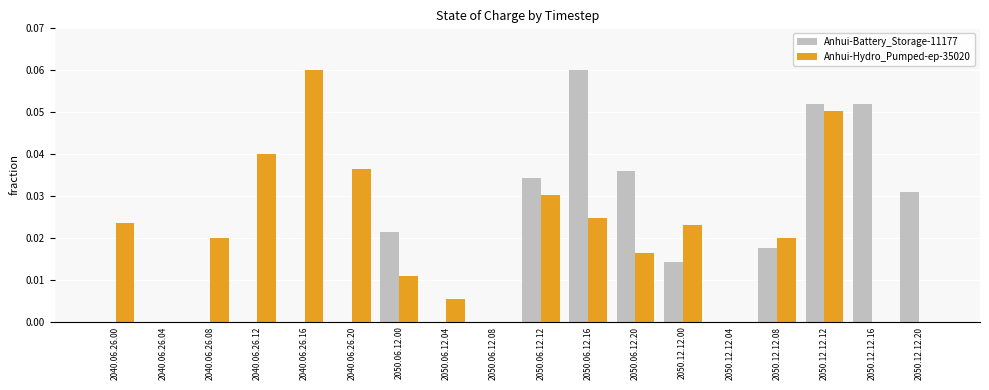

At which category is the sum across all series the highest?

2050.12.12.12